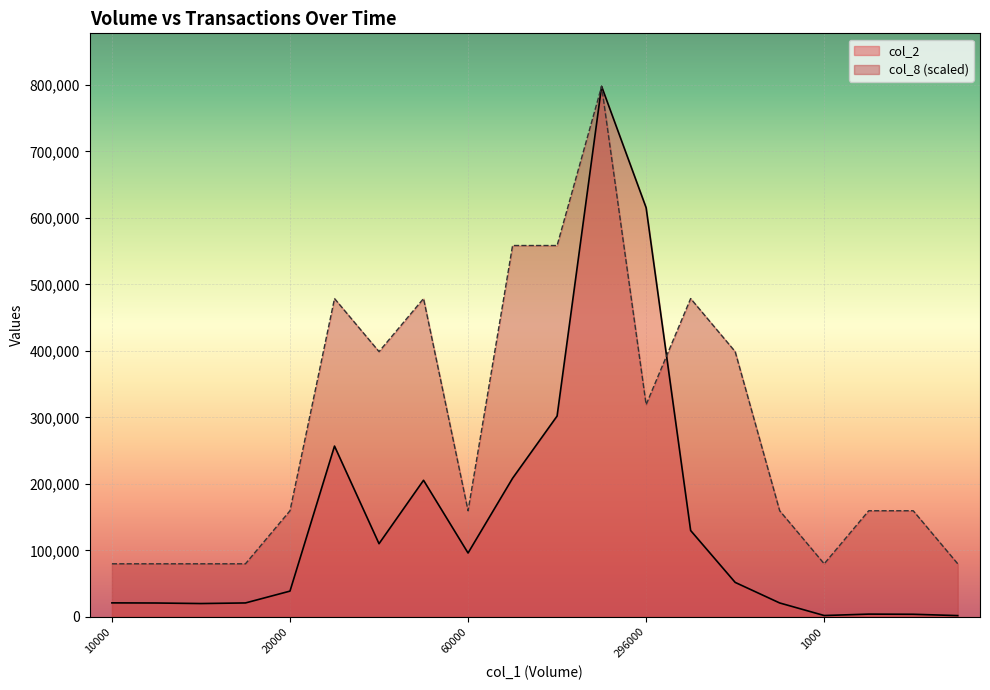

What is the difference between the maximum and minimum values in the col_2 series?

795910